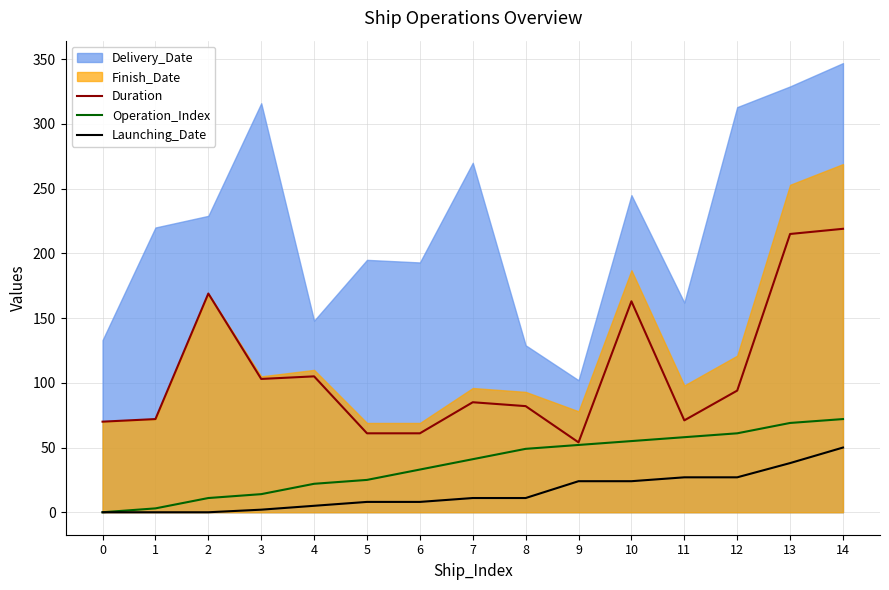

Which category has the highest value in the Launching_Date series?

14